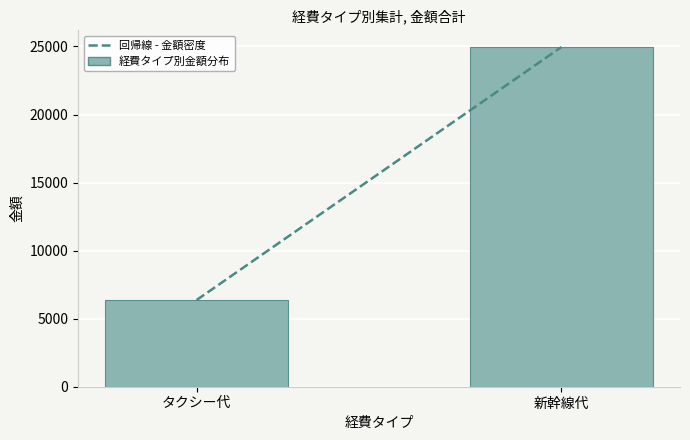

Which series has the largest range (max minus min)?

金額